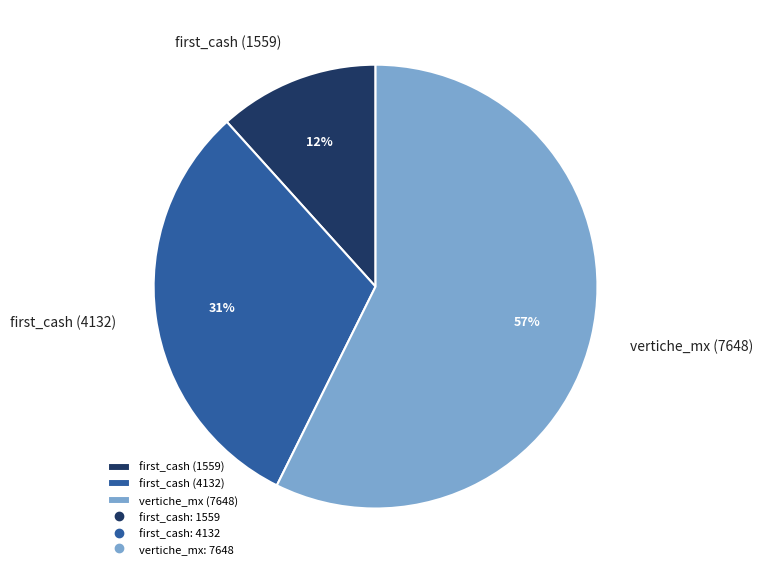

The first_cash (4132) slice represents 31% of the pie. True or false?

True